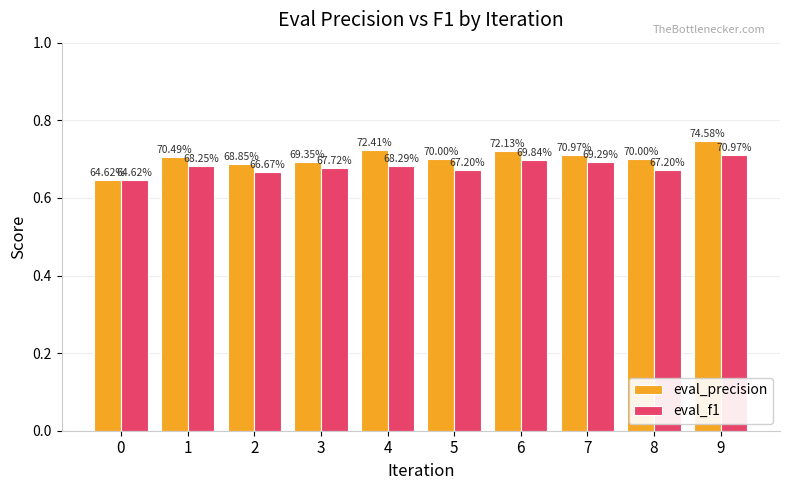

What are all the series names shown in the legend?

eval_precision, eval_f1